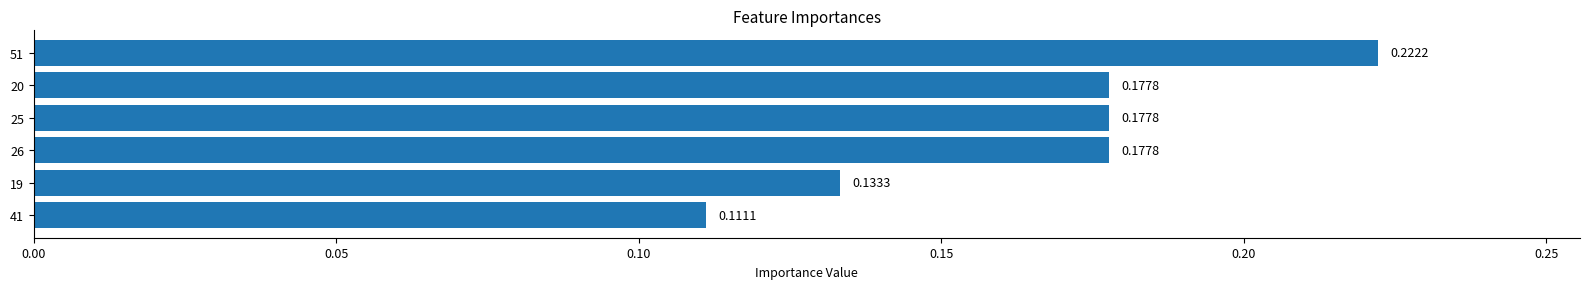

What is the sum of all values?

1.0